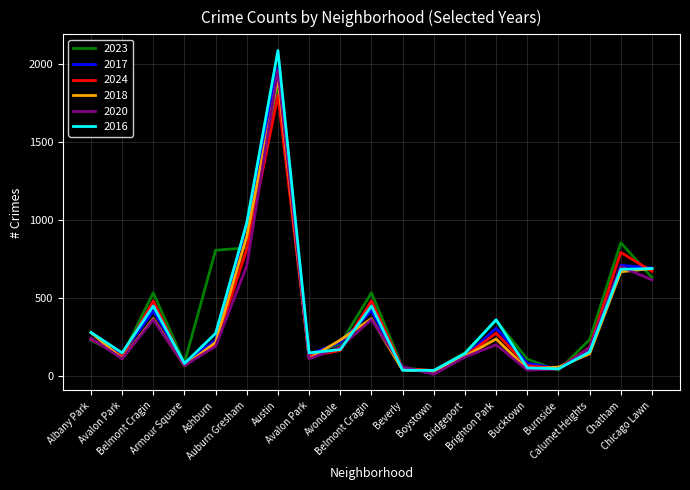

Which series has the largest total across all categories?

2023